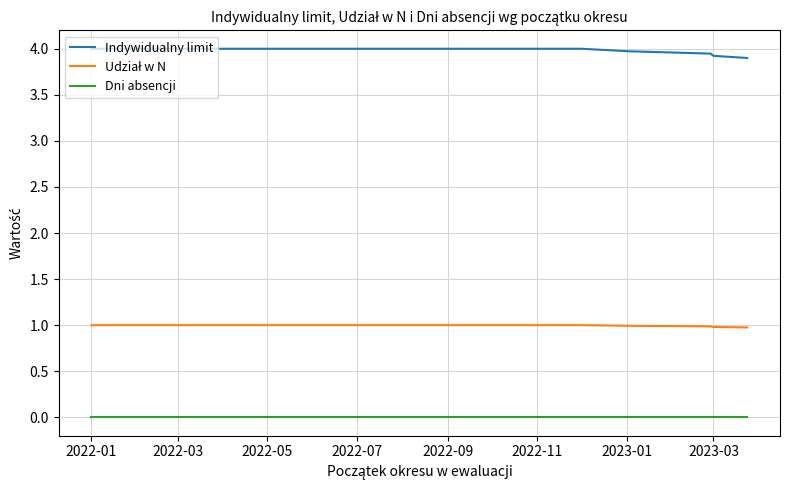

The value of Indywidualny limit at 2022-01 is 4.0. True or false?

True